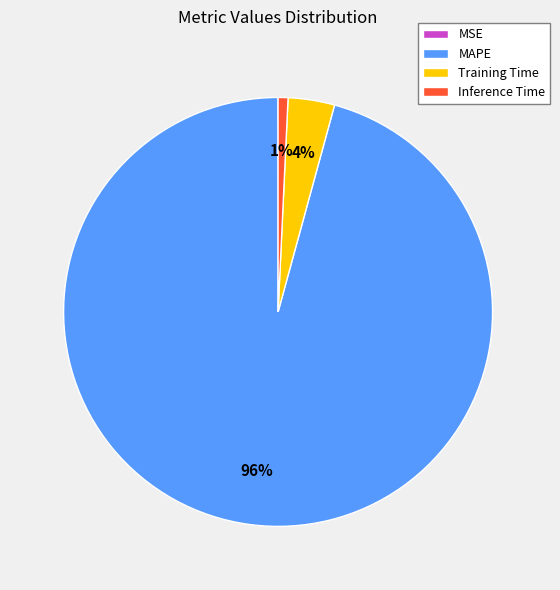

To the nearest percent, what is the difference between the Training Time and Inference Time slice percentages?

3%